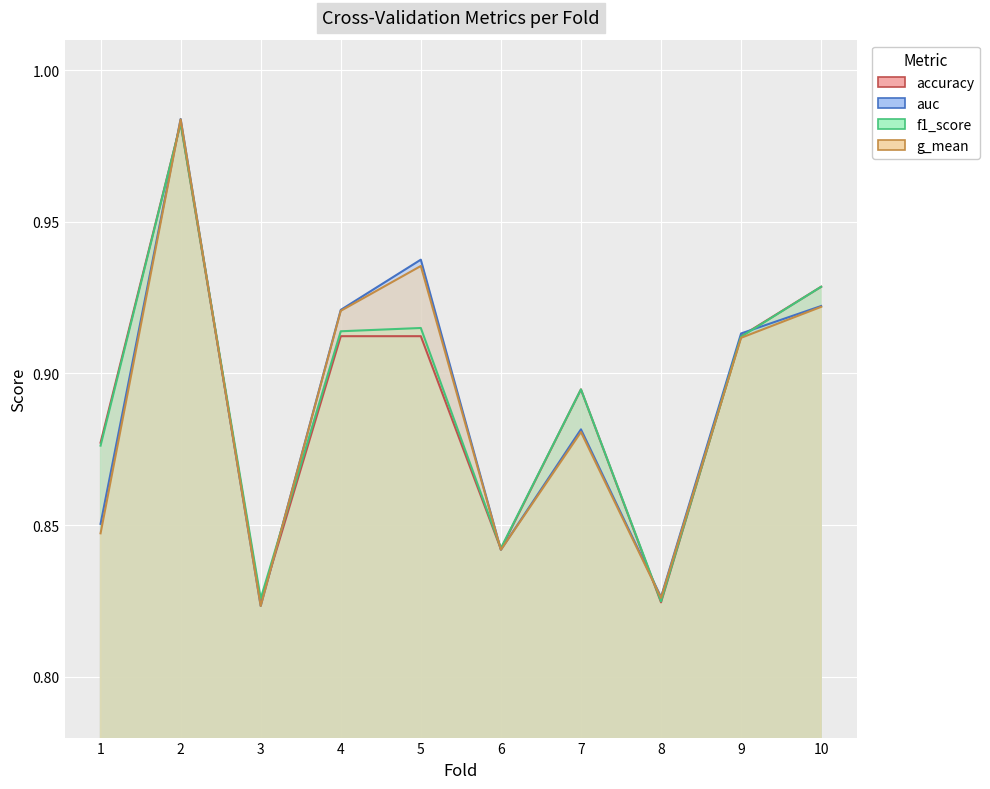

At 3, list the series in order from largest to smallest.

f1_score, accuracy, auc, g_mean